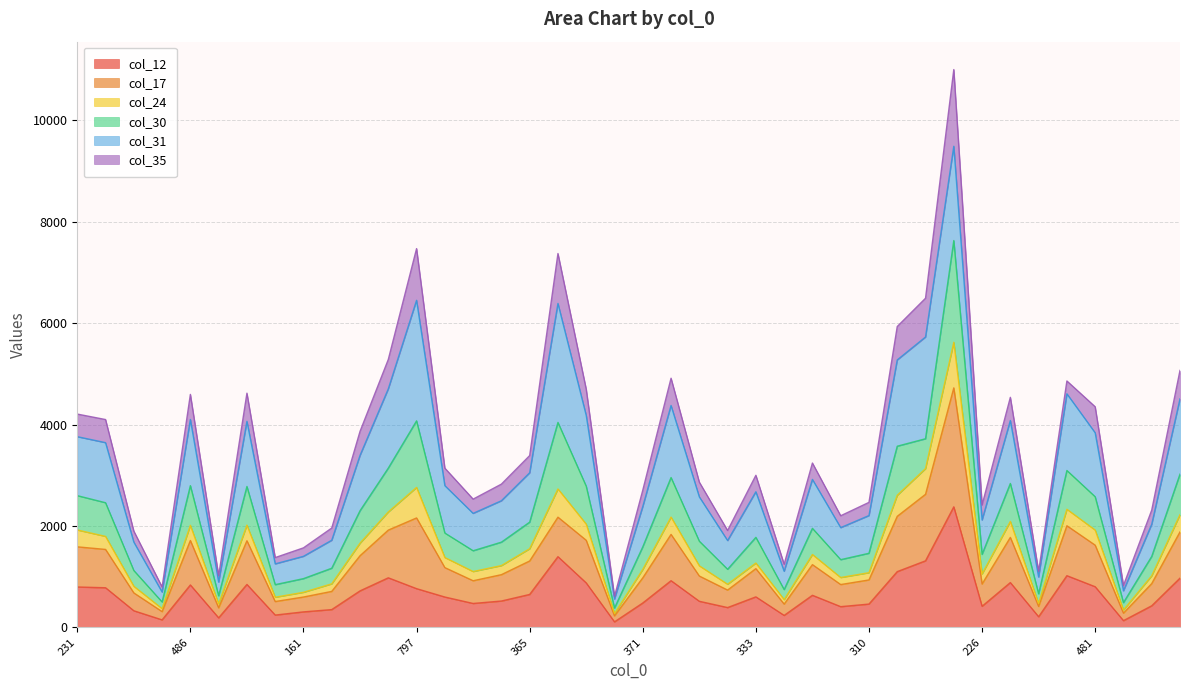

What are all the series names shown in the legend?

col_12, col_17, col_24, col_30, col_31, col_35